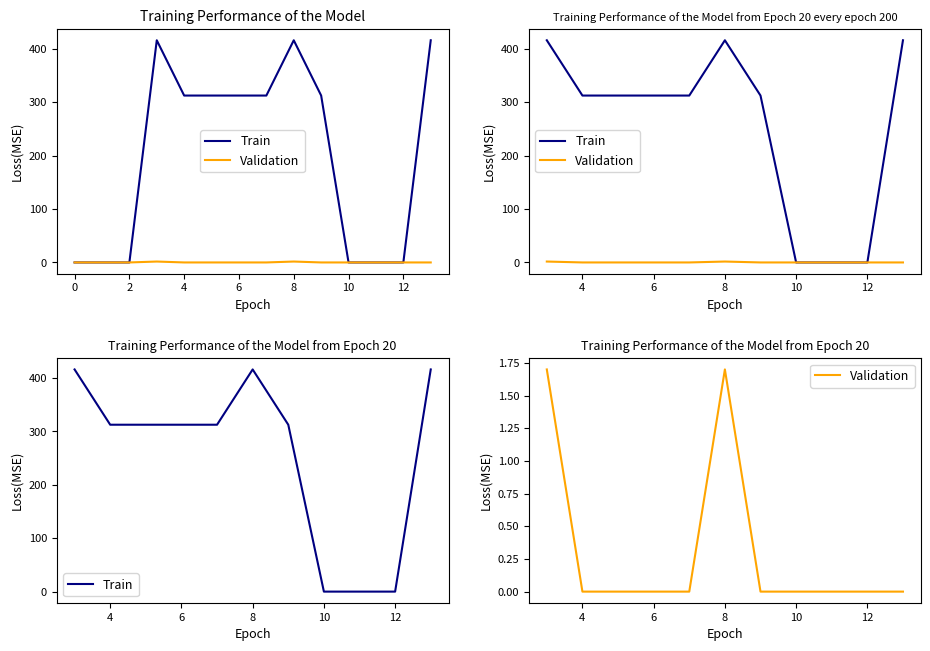

Between 12 and 14, which series saw the biggest shift?

Train